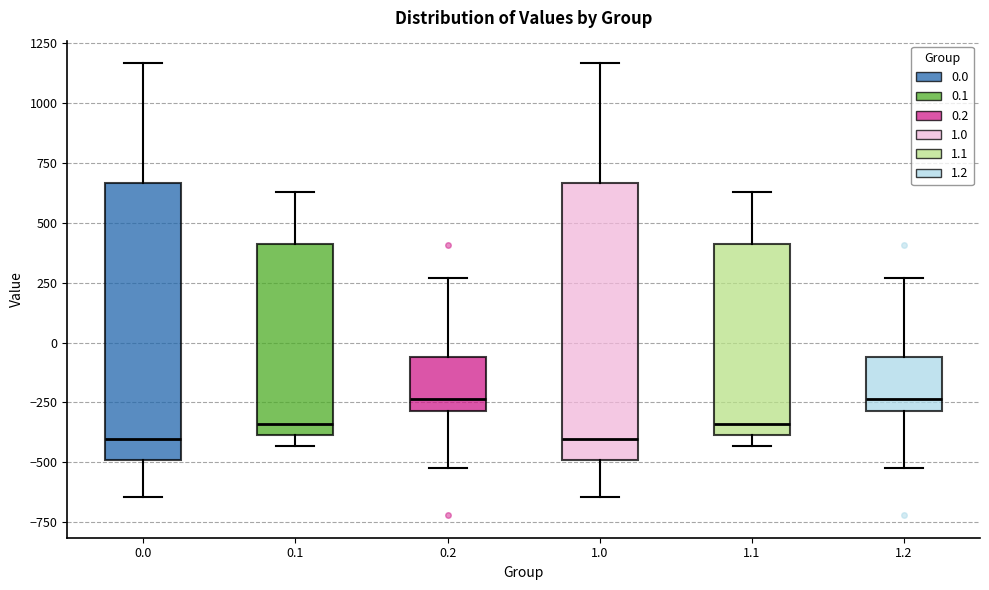

Reading left to right, transcribe this box plot: for each box, give where its median line is, the range the box spans, and where its two whiskers end, as read against the y-axis. The values are not printed on the chart, so give them approximately, as read against the axis.

0.0: median -400, box -500 to 650, whiskers -650 to 1150
0.1: median -350, box -400 to 400, whiskers -450 to 650
0.2: median -250, box -300 to -50, whiskers -500 to 250
1.0: median -400, box -500 to 650, whiskers -650 to 1150
1.1: median -350, box -400 to 400, whiskers -450 to 650
1.2: median -250, box -300 to -50, whiskers -500 to 250